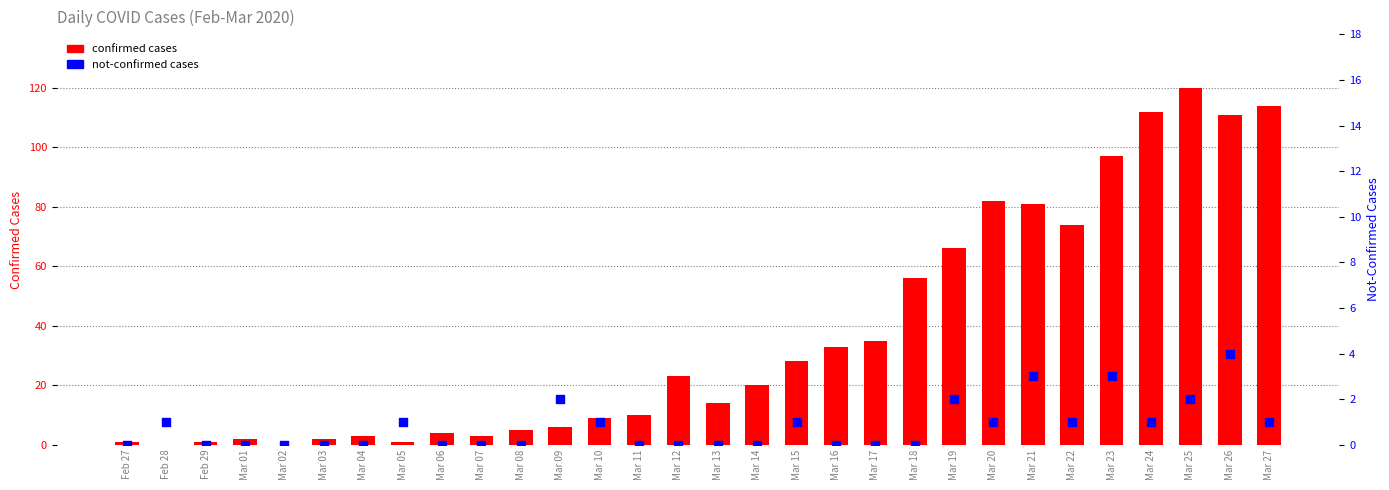

At which category is the sum across all series the highest?

Mar 25